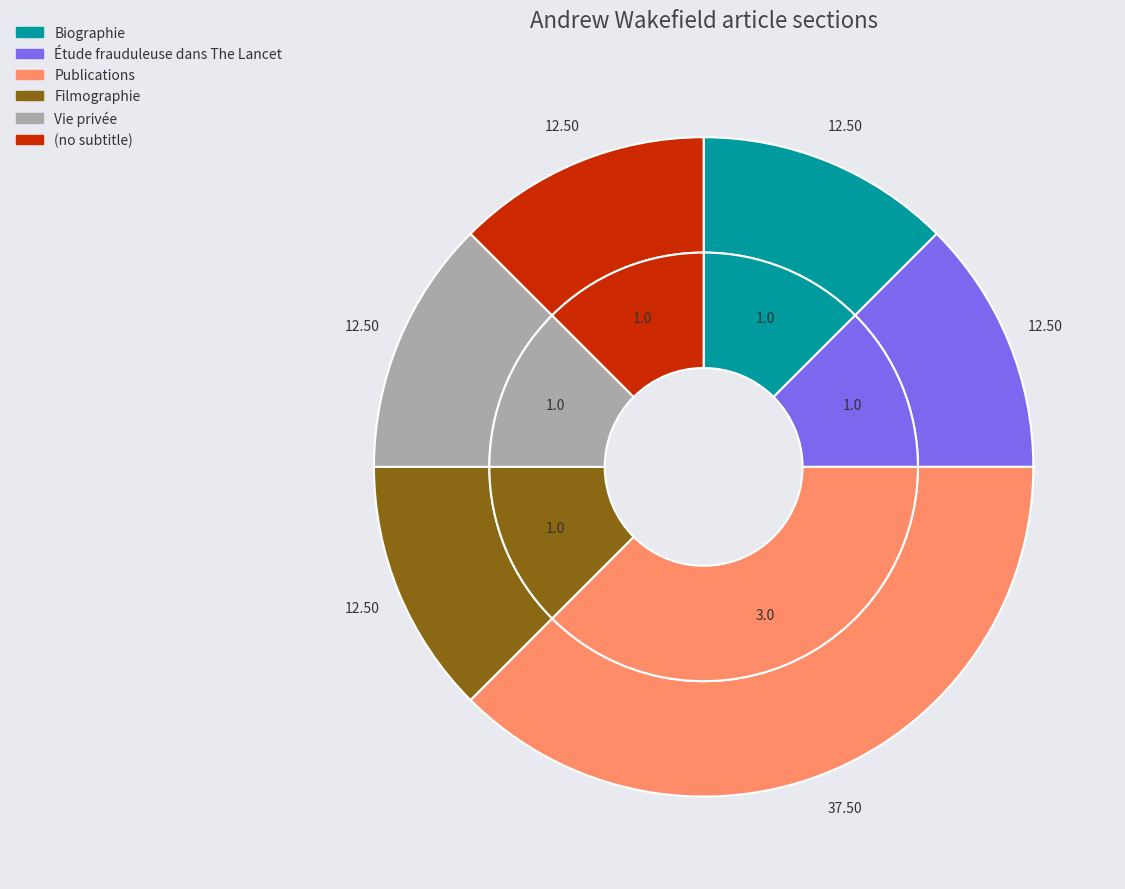

To the nearest percent, what is the difference between the Publications and Biographie slice percentages?

25%